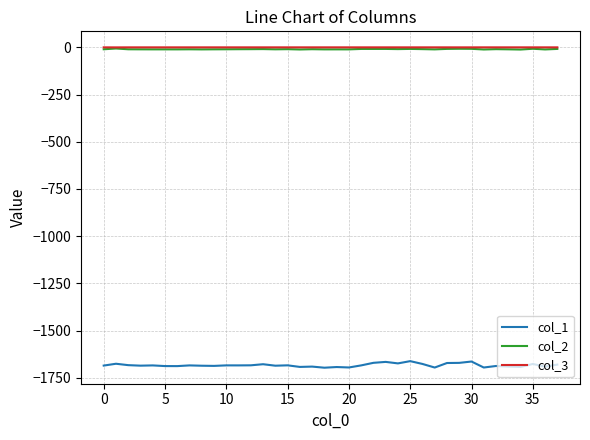

Which series has the widest spread of values?

col_1